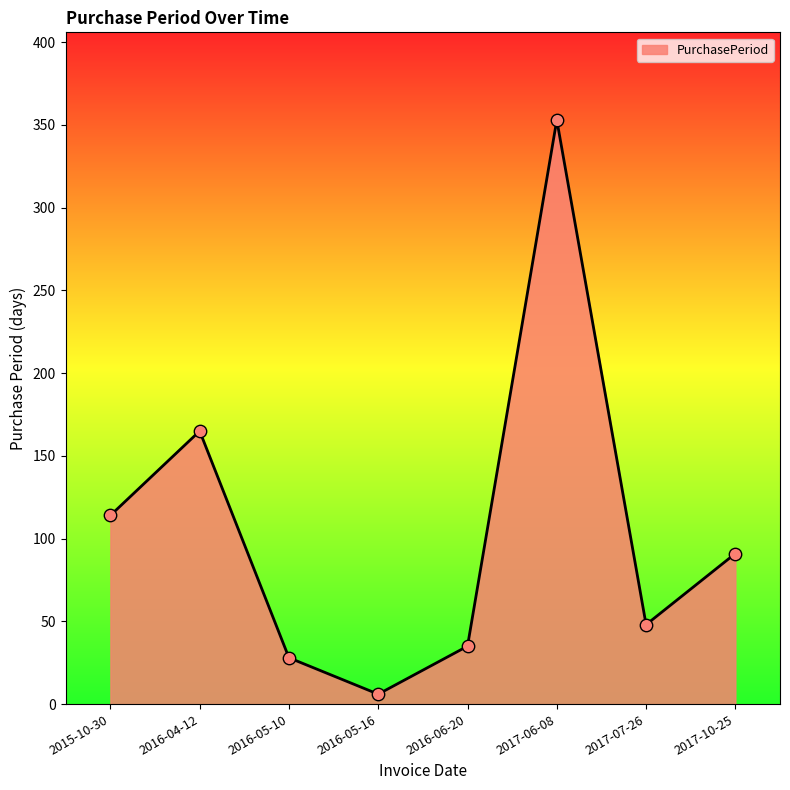

Between 2016-05-10 and 2017-10-25, which is larger?

2017-10-25